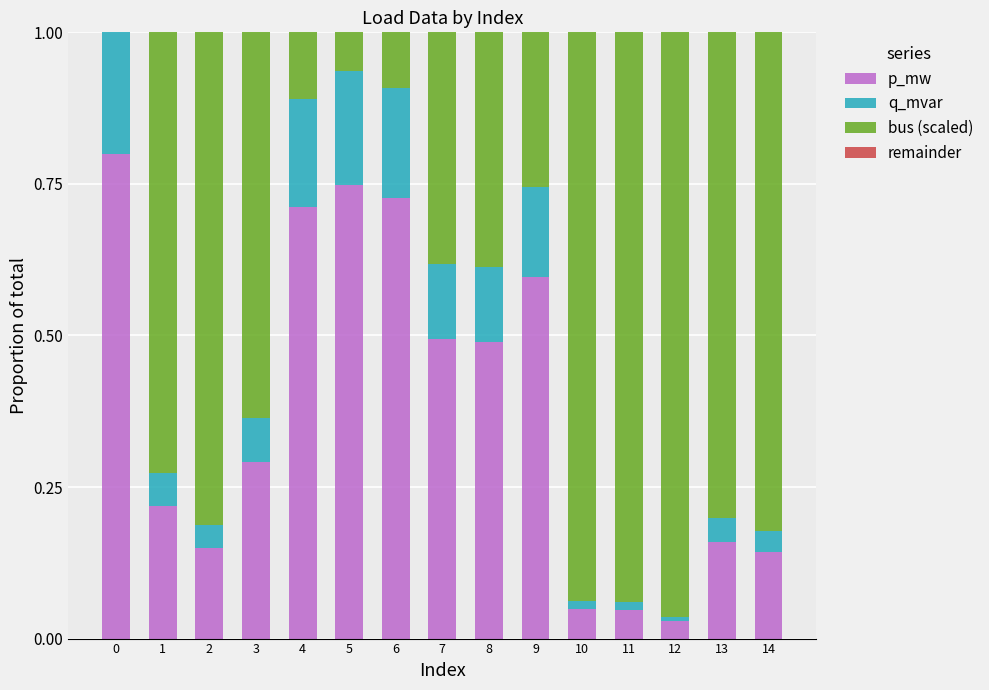

Is it true that p_mw equals 0.0 at 10?

True